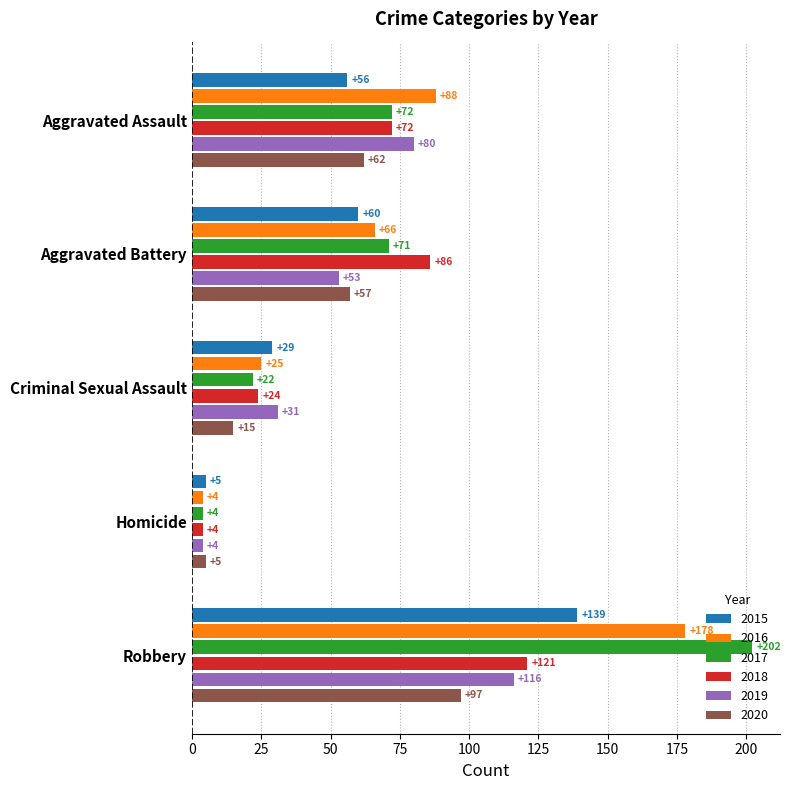

At which label is 2017 closest to 103?

Aggravated Assault